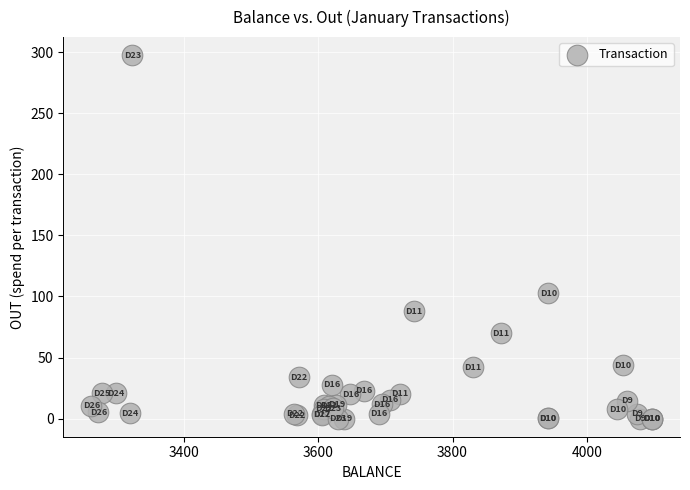

What Y value in the scatter plot is closest to 148?

102.7